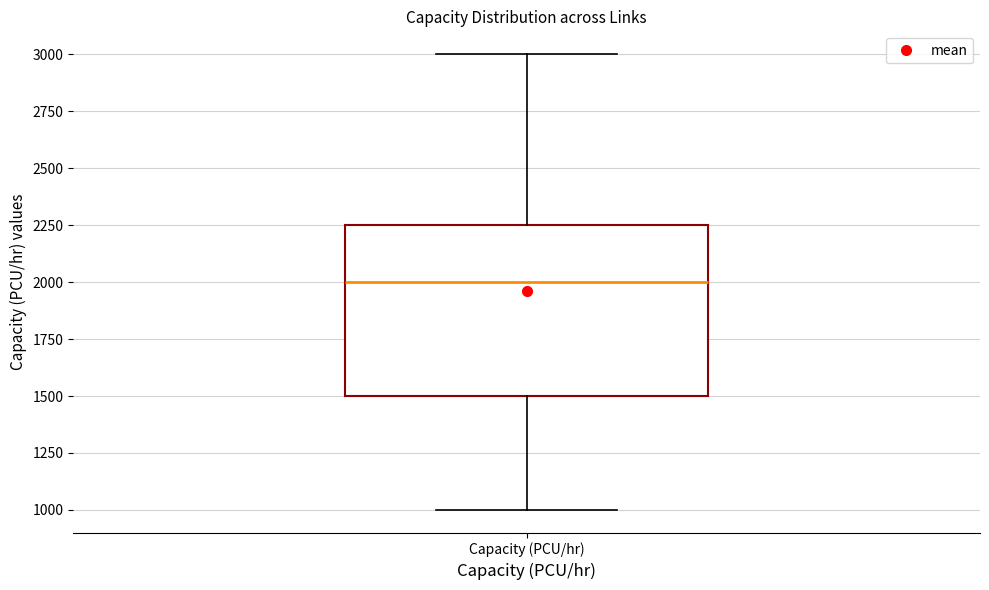

Where does the median line of the box for Capacity (PCU/hr) sit on the y-axis? The values are not printed on the chart, so give them approximately, as read against the axis.

2000